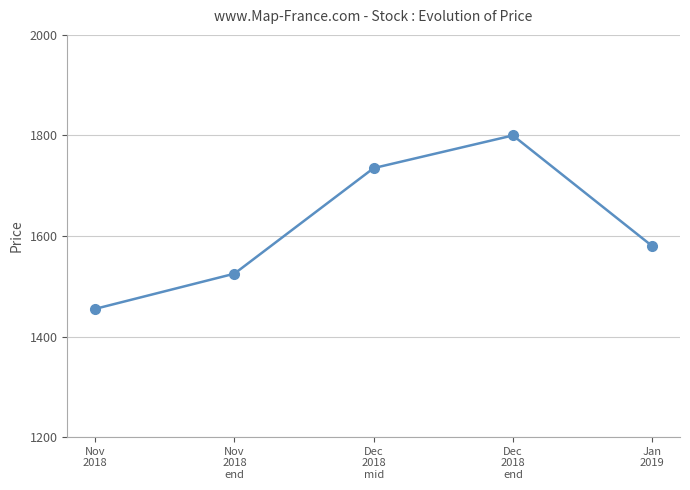

What is the sum of all values?

8095